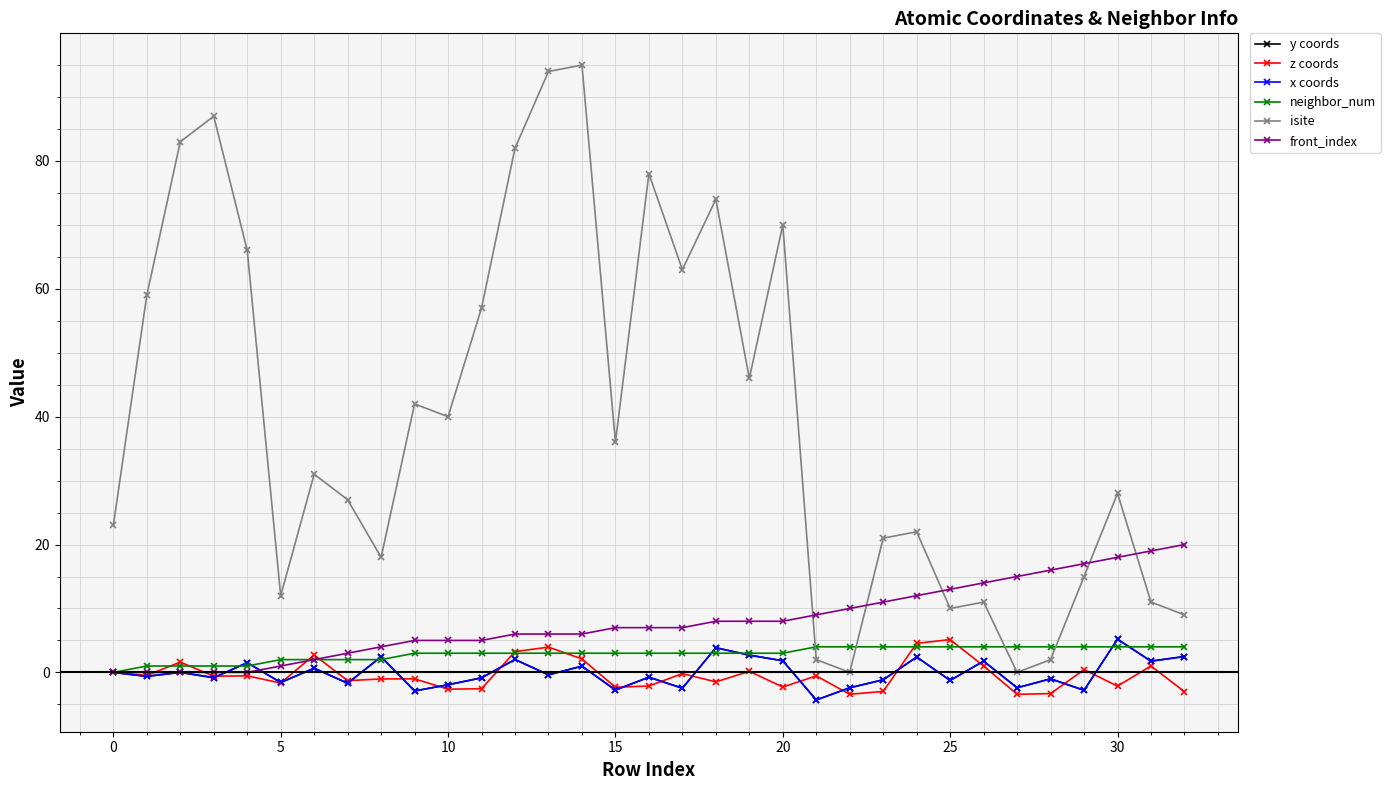

Is this an area chart (filled region under the line)?

No